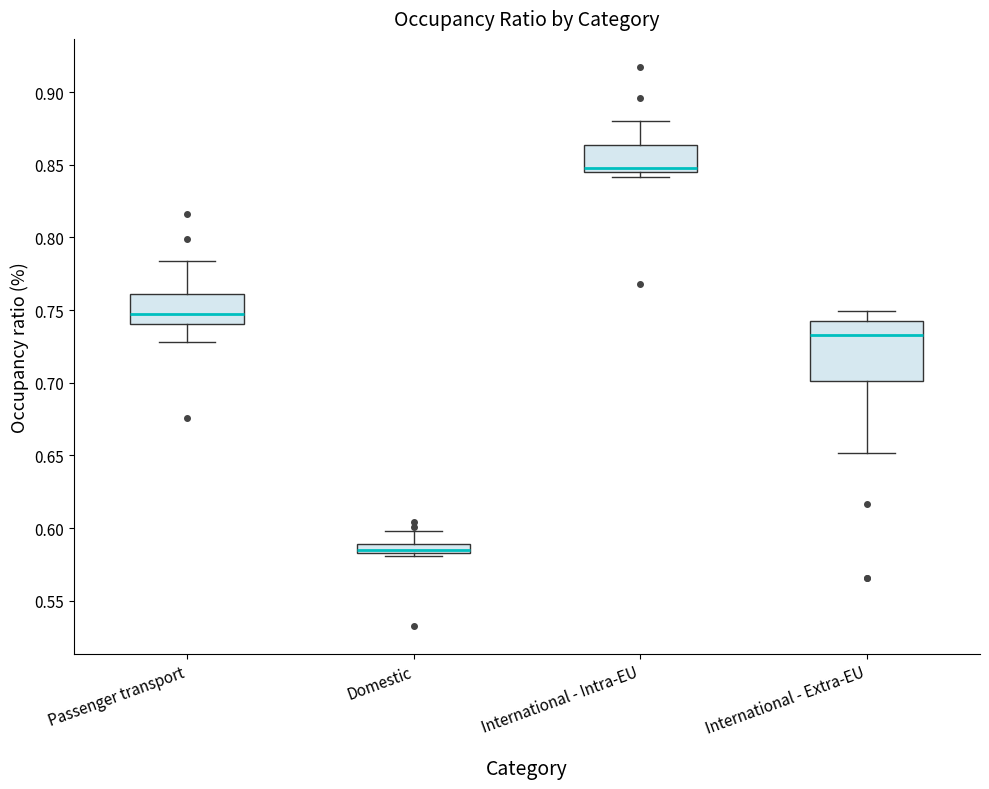

Which box is the tallest, from its lower edge to its upper edge?

International - Extra-EU